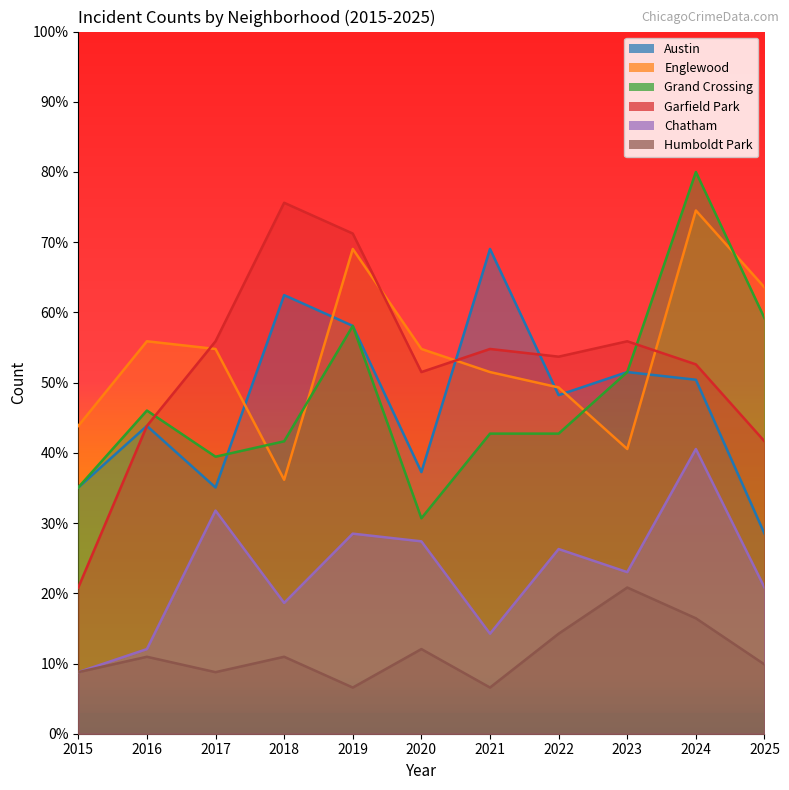

How many data points in Garfield Park are less than 53?

5